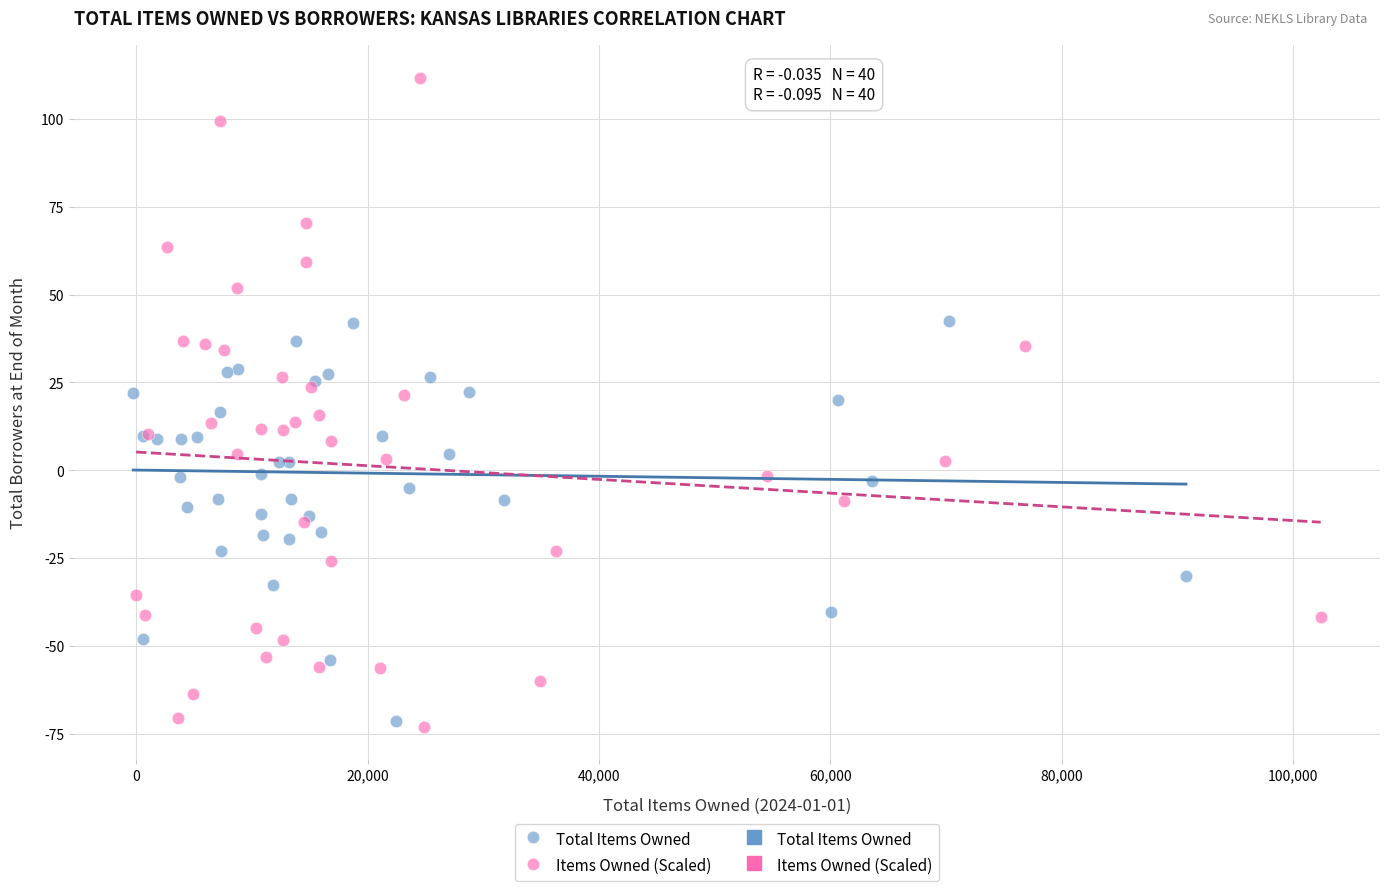

Which series has the widest spread of Y values?

Items Owned (Scaled)